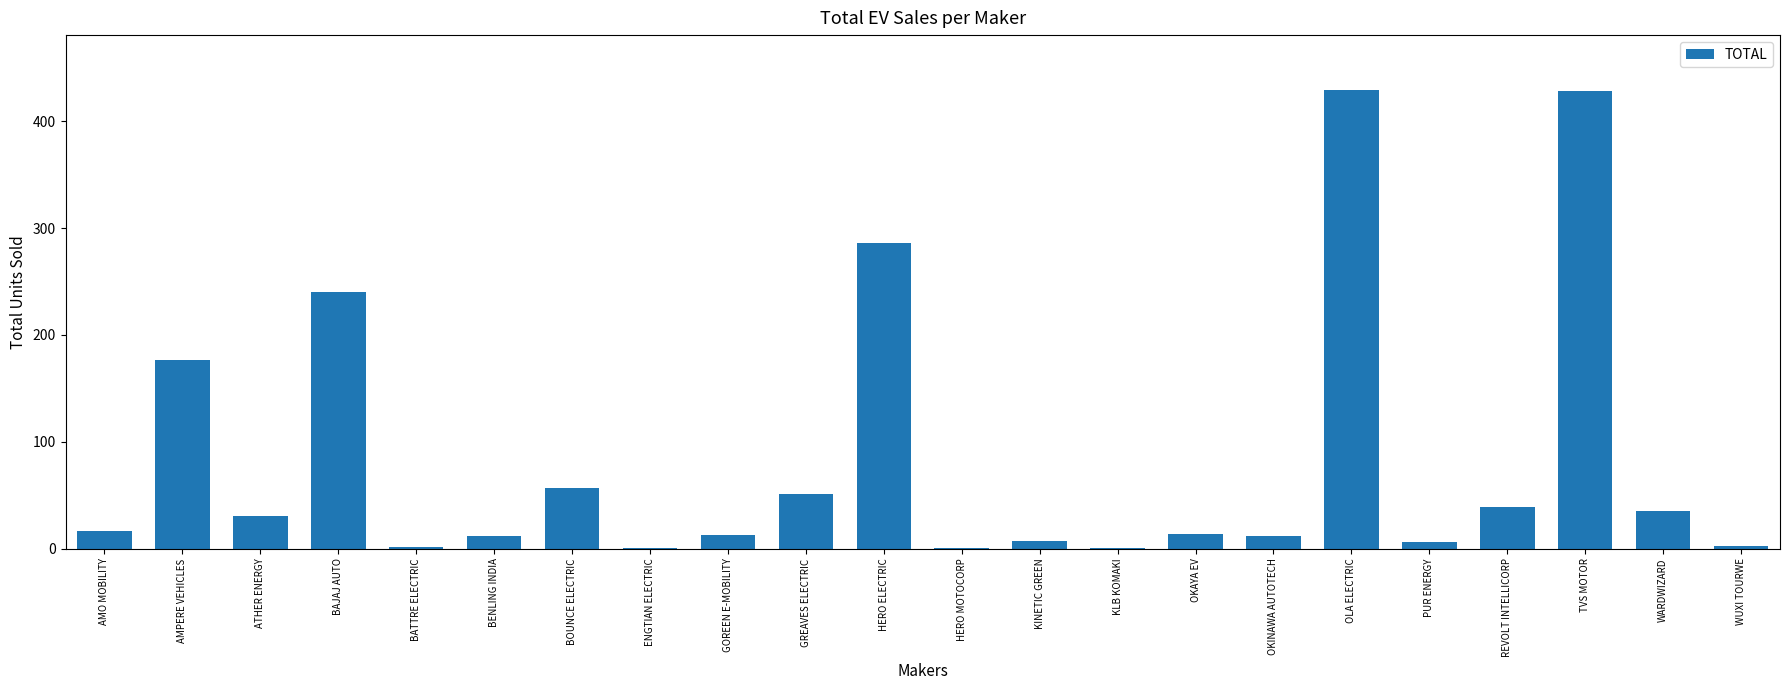

True or false: the data shows 16 at ATHER ENERGY.

False